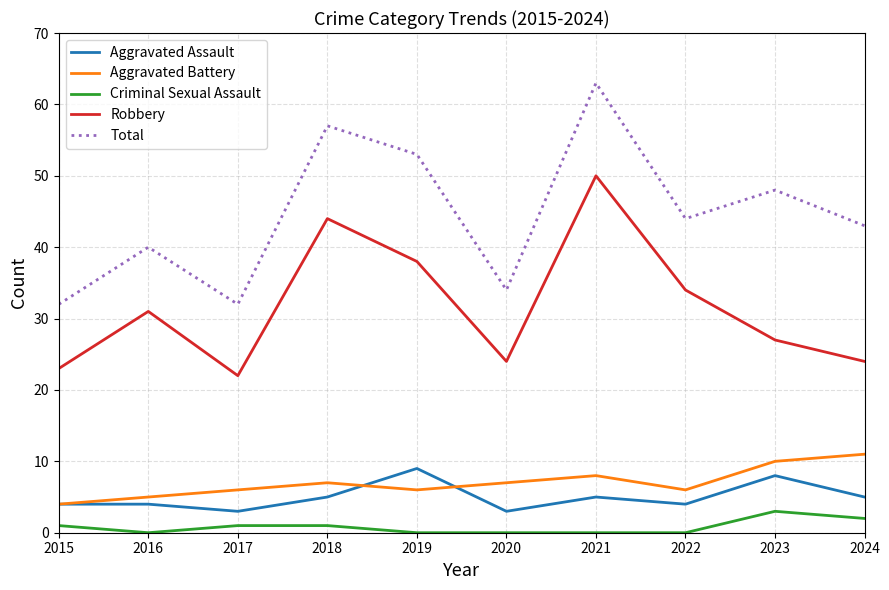

After their last crossing, which series has the higher values: Aggravated Battery or Aggravated Assault?

Aggravated Battery